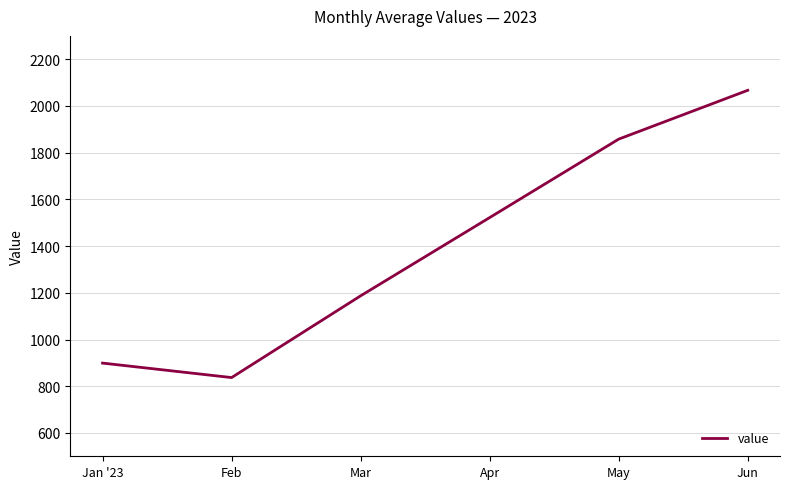

The value at May is 1858. True or false?

True